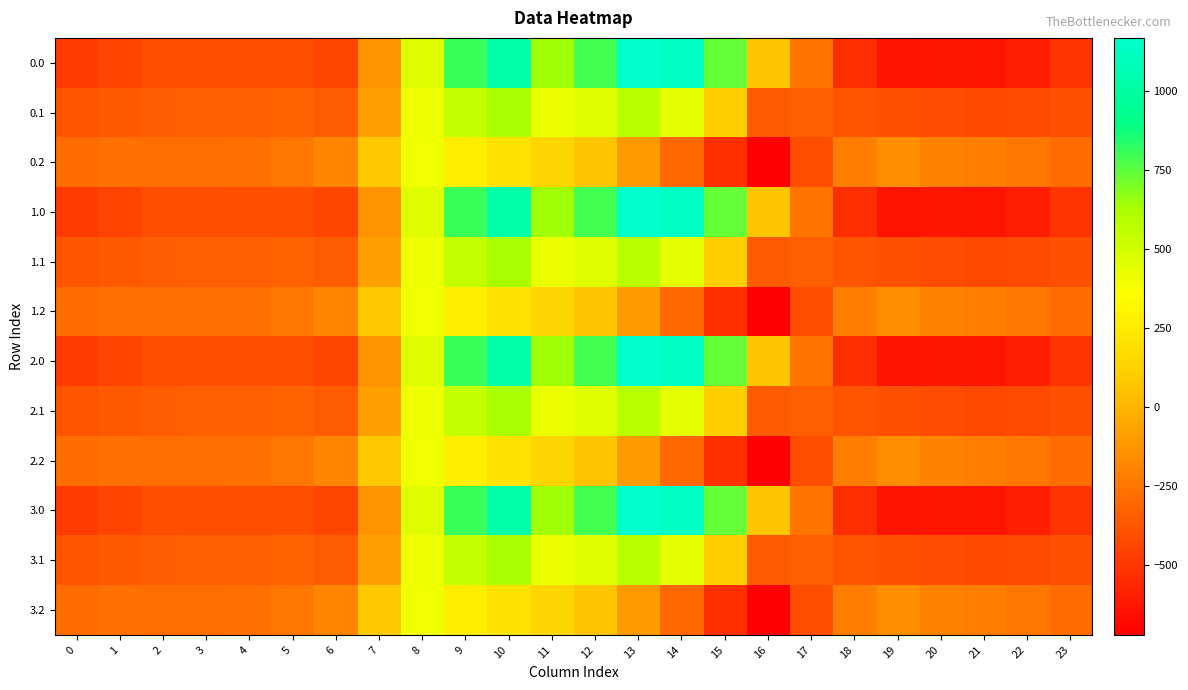

Reading left to right, extract all data points from this chart.

0.0: 0=-482.0	1=-449.5	2=-410.3	3=-404.4	4=-404.9	5=-410.8	6=-435.0	7=-136.4	8=454.2	9=804.0	10=1023.2	11=640.9	12=784.4	13=1167.2	14=1128.3	15=739.0	16=67.6	17=-250.3	18=-529.6	19=-644.5	20=-629.9	21=-638.4	22=-592.3	23=-511.3
0.1: 0=-384.6	1=-361.1	2=-347.9	3=-342.7	4=-339.6	5=-329.5	6=-345.2	7=-81.6	8=412.6	9=542.1	10=628.1	11=415.4	12=456.1	13=574.0	14=438.6	15=111.1	16=-353.7	17=-340.1	18=-388.5	19=-399.7	20=-414.5	21=-432.4	22=-419.9	23=-399.4
0.2: 0=-287.1	1=-272.7	2=-285.5	3=-281.0	4=-274.4	5=-248.1	6=-187.1	7=77.9	8=407.2	9=271.1	10=202.5	11=149.1	12=65.2	13=-104.4	14=-301.9	15=-522.2	16=-721.2	17=-409.5	18=-223.1	19=-151.1	20=-199.2	21=-226.4	22=-247.4	23=-287.5
1.0: 0=-482.0	1=-449.5	2=-410.3	3=-404.4	4=-404.9	5=-410.8	6=-435.0	7=-136.4	8=454.2	9=804.0	10=1023.2	11=640.9	12=784.4	13=1167.2	14=1128.3	15=739.0	16=67.6	17=-250.3	18=-529.6	19=-644.5	20=-629.9	21=-638.4	22=-592.3	23=-511.3
1.1: 0=-384.6	1=-361.1	2=-347.9	3=-342.7	4=-339.6	5=-329.5	6=-345.2	7=-81.6	8=412.6	9=542.1	10=628.1	11=415.4	12=456.1	13=574.0	14=438.6	15=111.1	16=-353.7	17=-340.1	18=-388.5	19=-399.7	20=-414.5	21=-432.4	22=-419.9	23=-399.4
1.2: 0=-287.1	1=-272.7	2=-285.5	3=-281.0	4=-274.4	5=-248.1	6=-187.1	7=77.9	8=407.2	9=271.1	10=202.5	11=149.1	12=65.2	13=-104.4	14=-301.9	15=-522.2	16=-721.2	17=-409.5	18=-223.1	19=-151.1	20=-199.2	21=-226.4	22=-247.4	23=-287.5
2.0: 0=-482.0	1=-449.5	2=-410.3	3=-404.4	4=-404.9	5=-410.8	6=-435.0	7=-136.4	8=454.2	9=804.0	10=1023.2	11=640.9	12=784.4	13=1167.2	14=1128.3	15=739.0	16=67.6	17=-250.3	18=-529.6	19=-644.5	20=-629.9	21=-638.4	22=-592.3	23=-511.3
2.1: 0=-384.6	1=-361.1	2=-347.9	3=-342.7	4=-339.6	5=-329.5	6=-345.2	7=-81.6	8=412.6	9=542.1	10=628.1	11=415.4	12=456.1	13=574.0	14=438.6	15=111.1	16=-353.7	17=-340.1	18=-388.5	19=-399.7	20=-414.5	21=-432.4	22=-419.9	23=-399.4
2.2: 0=-287.1	1=-272.7	2=-285.5	3=-281.0	4=-274.4	5=-248.1	6=-187.1	7=77.9	8=407.2	9=271.1	10=202.5	11=149.1	12=65.2	13=-104.4	14=-301.9	15=-522.2	16=-721.2	17=-409.5	18=-223.1	19=-151.1	20=-199.2	21=-226.4	22=-247.4	23=-287.5
3.0: 0=-482.0	1=-449.5	2=-410.3	3=-404.4	4=-404.9	5=-410.8	6=-435.0	7=-136.4	8=454.2	9=804.0	10=1023.2	11=640.9	12=784.4	13=1167.2	14=1128.3	15=739.0	16=67.6	17=-250.3	18=-529.6	19=-644.5	20=-629.9	21=-638.4	22=-592.3	23=-511.3
3.1: 0=-384.6	1=-361.1	2=-347.9	3=-342.7	4=-339.6	5=-329.5	6=-345.2	7=-81.6	8=412.6	9=542.1	10=628.1	11=415.4	12=456.1	13=574.0	14=438.6	15=111.1	16=-353.7	17=-340.1	18=-388.5	19=-399.7	20=-414.5	21=-432.4	22=-419.9	23=-399.4
3.2: 0=-287.1	1=-272.7	2=-285.5	3=-281.0	4=-274.4	5=-248.1	6=-187.1	7=77.9	8=407.2	9=271.1	10=202.5	11=149.1	12=65.2	13=-104.4	14=-301.9	15=-522.2	16=-721.2	17=-409.5	18=-223.1	19=-151.1	20=-199.2	21=-226.4	22=-247.4	23=-287.5